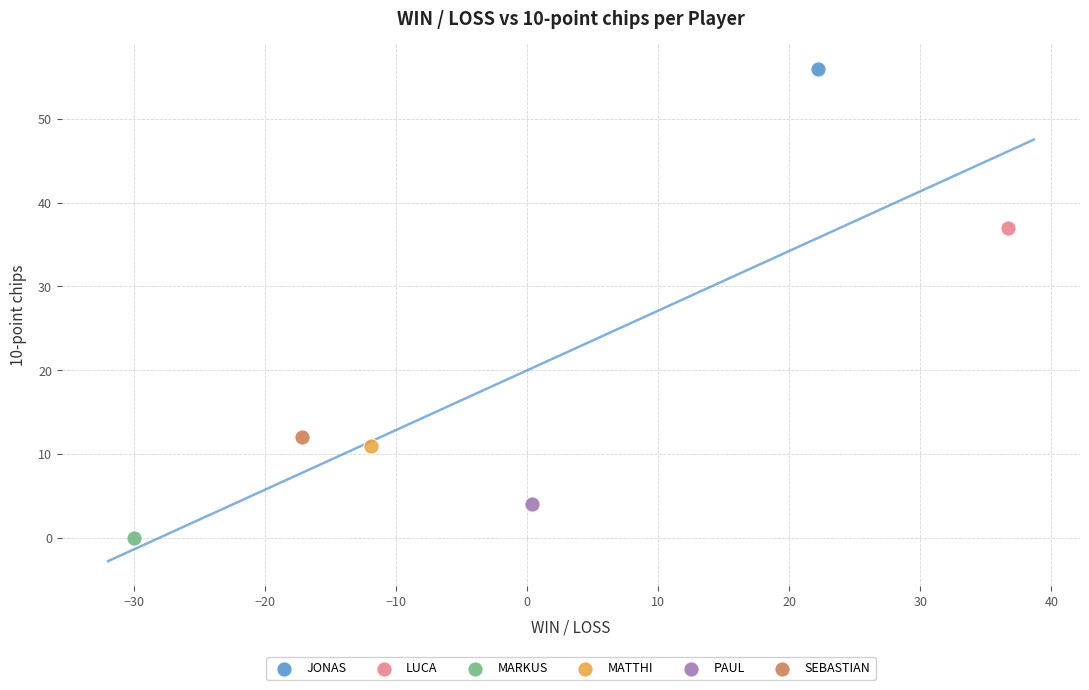

Which series contains the lowest Y value?

MARKUS